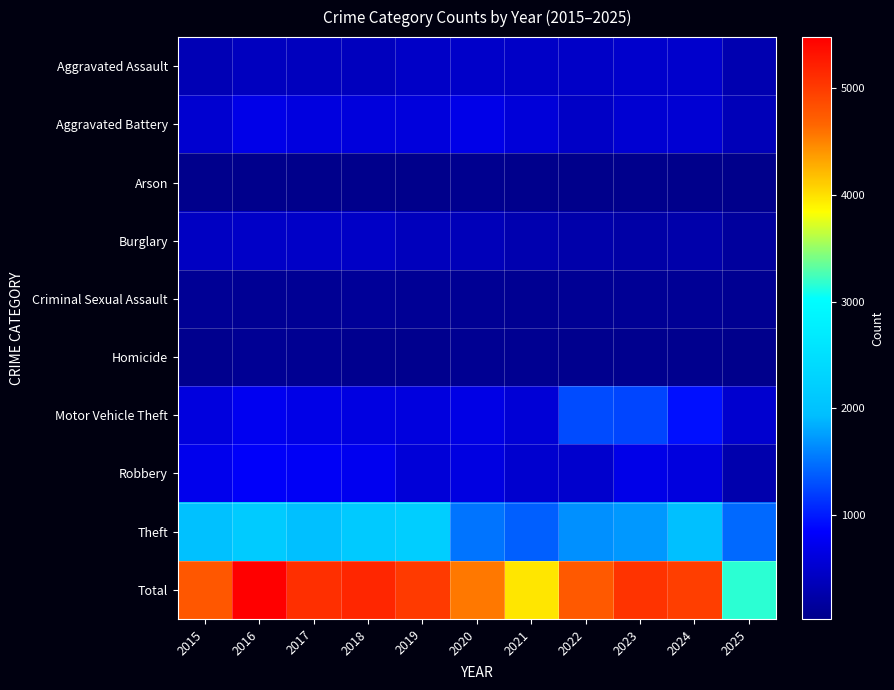

What is the minimum value shown in the chart?

23